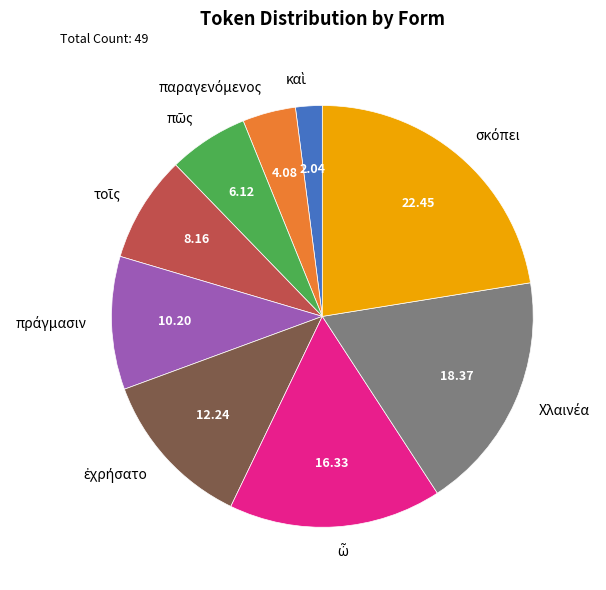

Does any single category account for the majority?

No